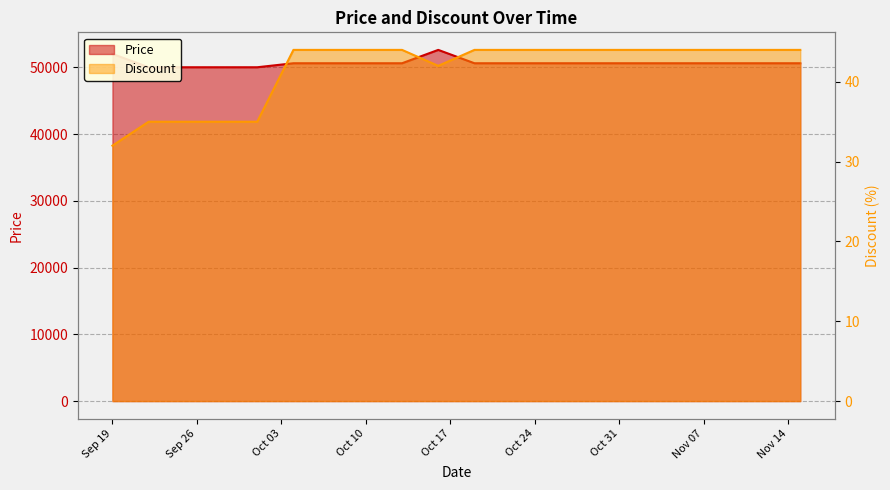

Read the Price value at 2023-11-09, to the nearest 100.

50600